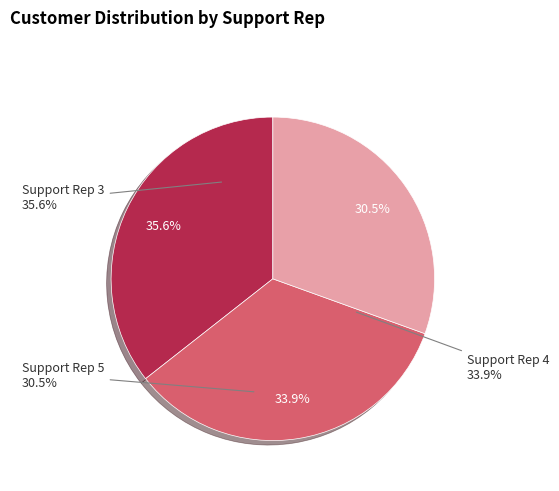

Is there any slice that represents more than half of the pie?

No